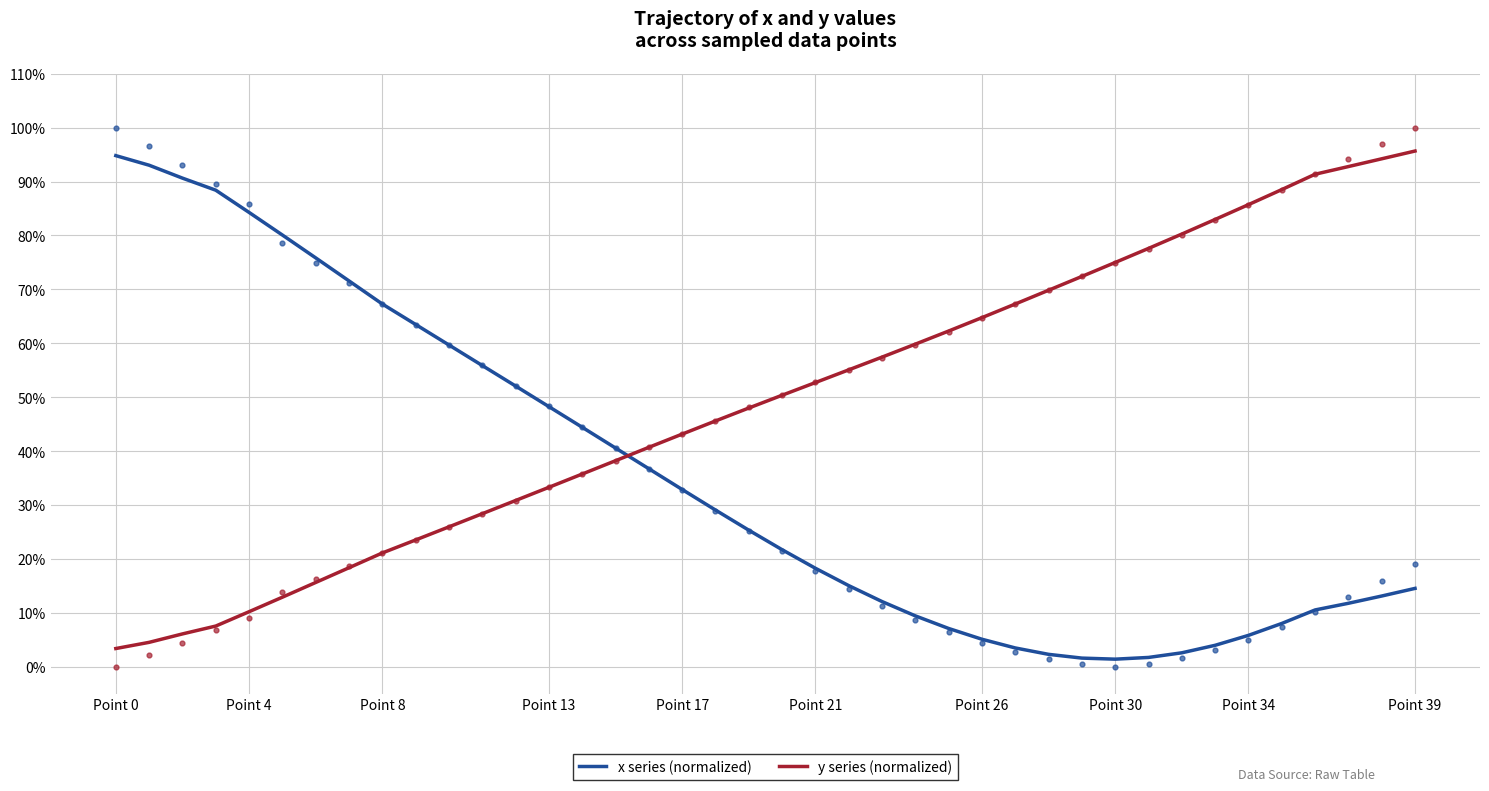

Which series has the largest total across all categories?

y series (normalized)